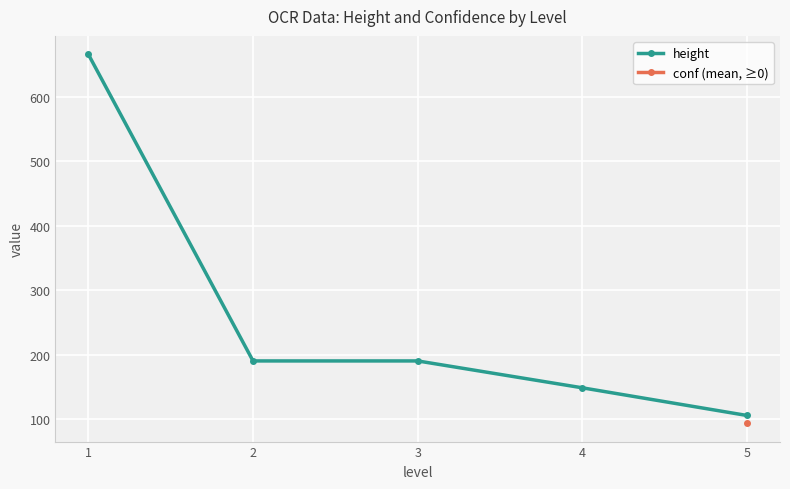

What is the value of the height point at the 1st from the left?

666.0